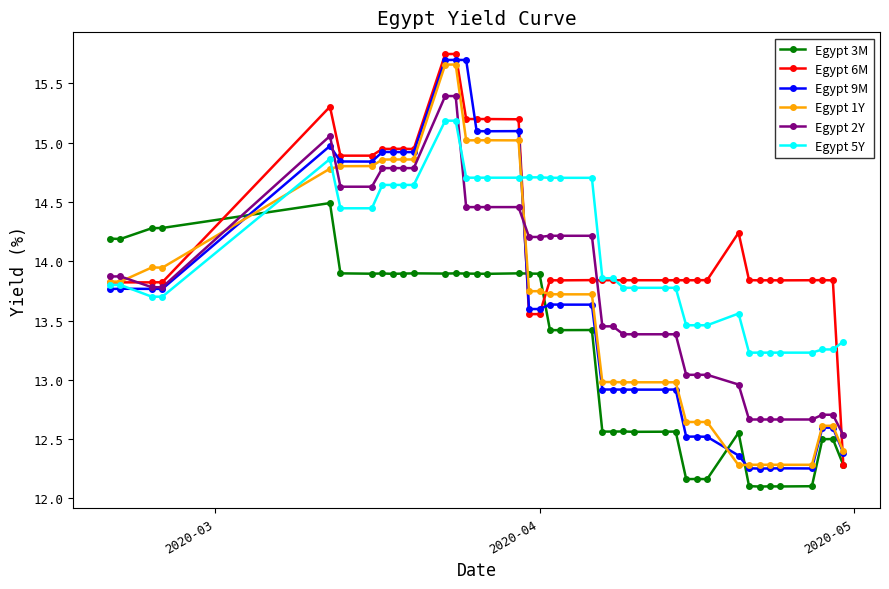

True or false: Egypt 3M has more than 0 interior local peaks.

True